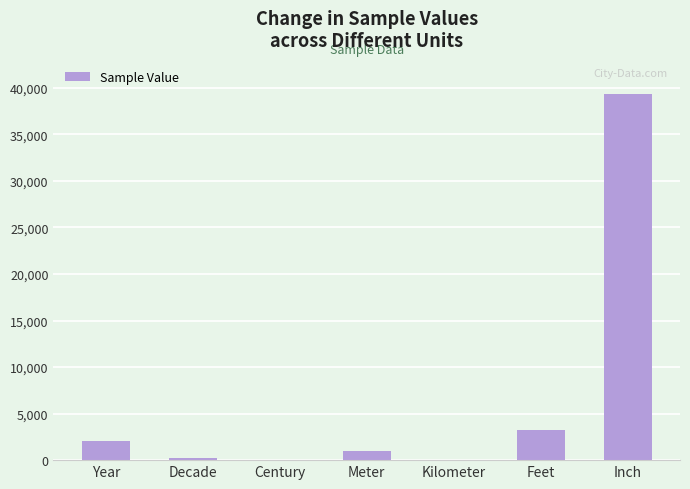

At which label is the value closest to 19685?

Feet